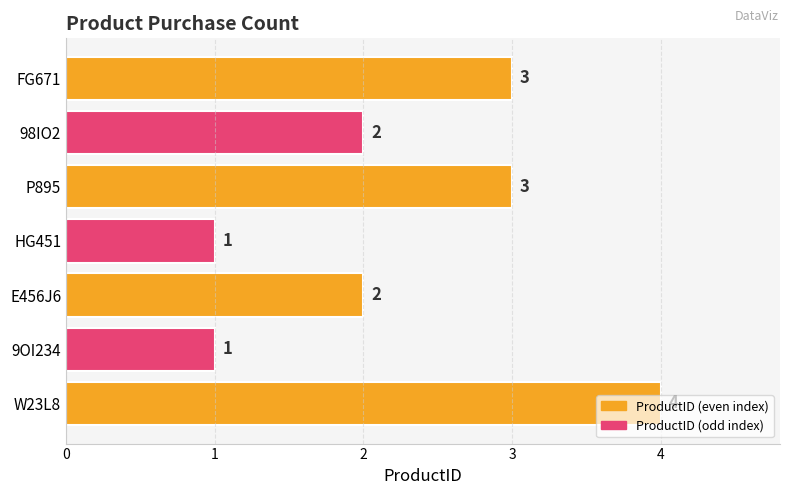

How many categories are shown in the chart?

7